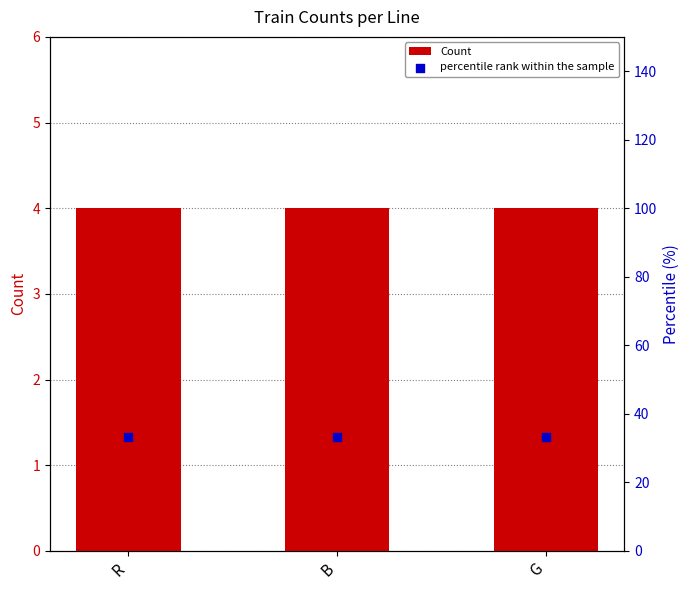

Which series contains the highest Y value?

percentile rank within the sample